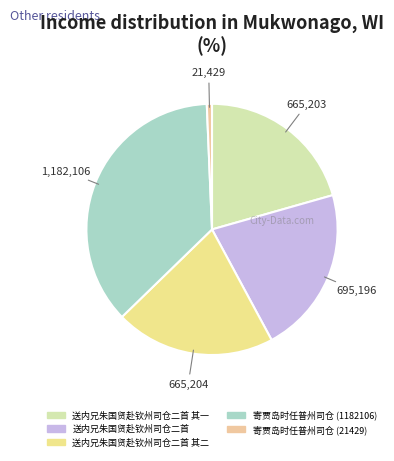

Does any single category account for the majority?

No